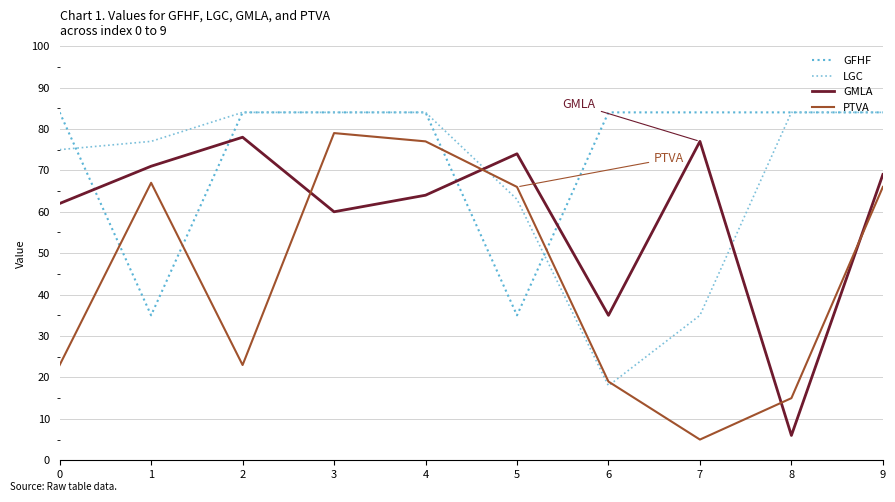

The LGC series shows 57 at 4. True or false?

False